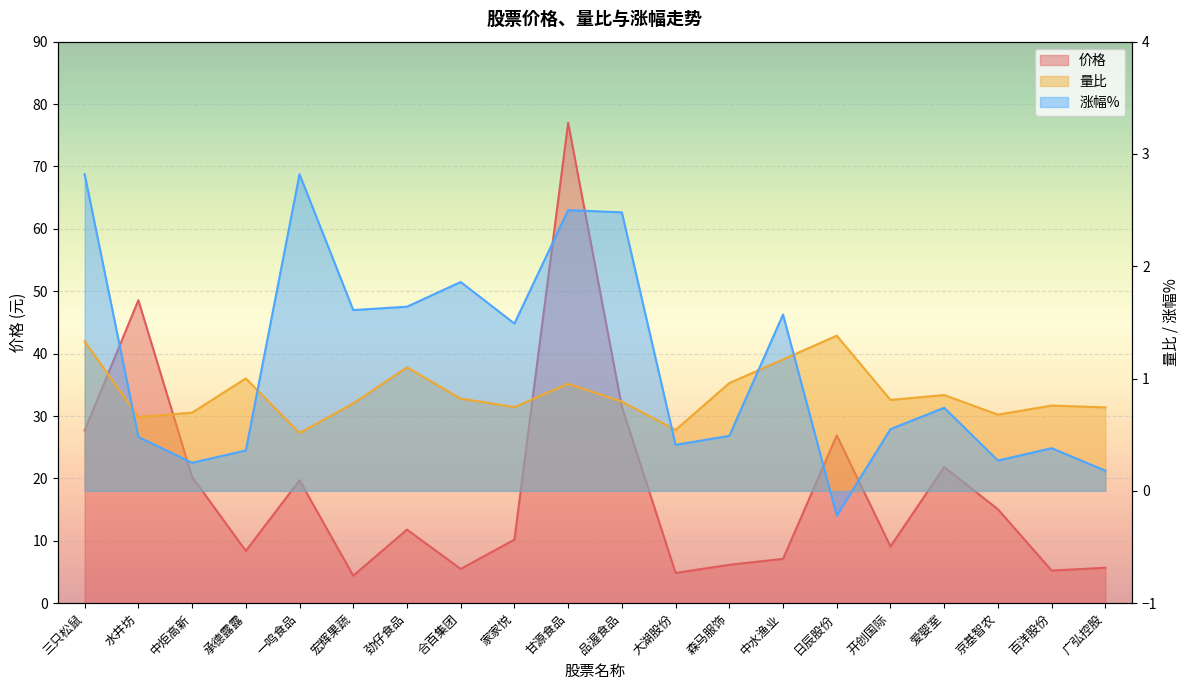

Count the number of categories in the chart.

20